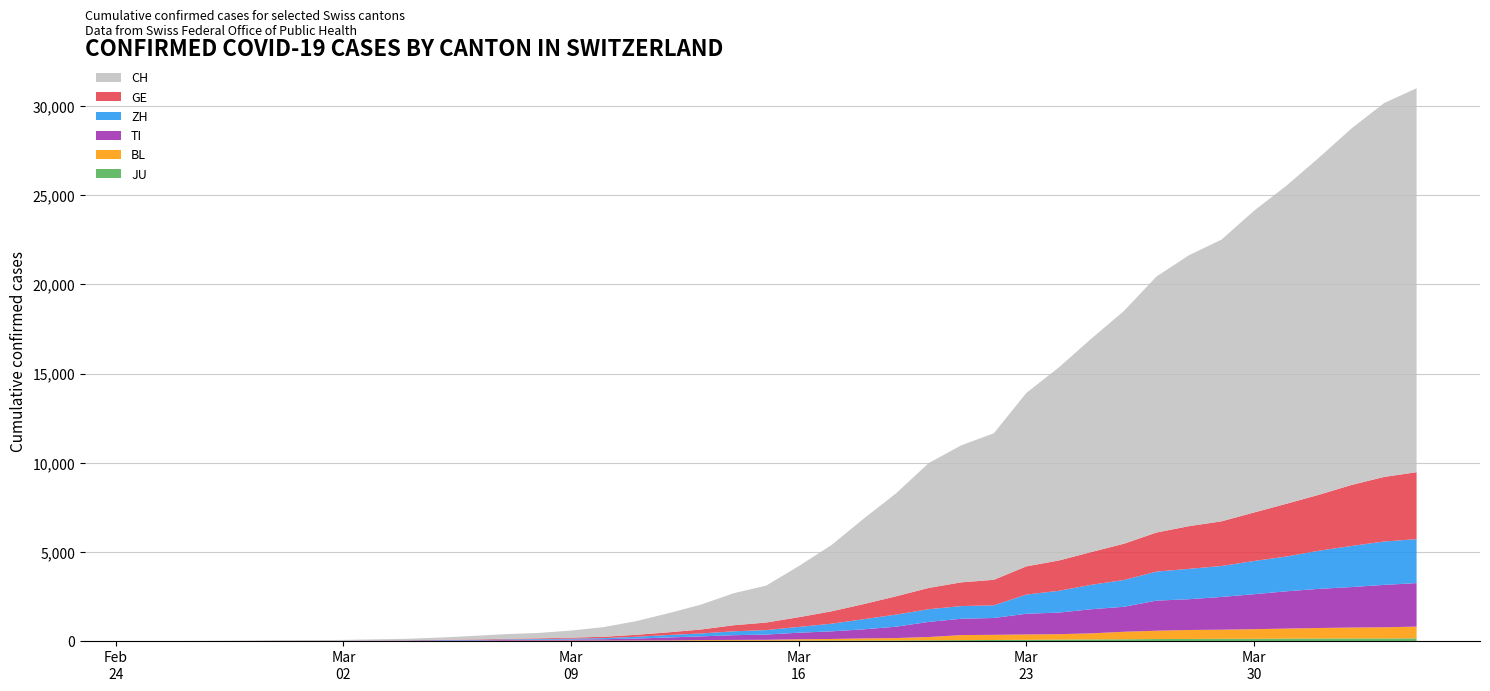

Reading left to right, what are all the values shown in this chart?

CH: 0	2	6	13	23	29	40	59	83	125	197	257	303	396	542	766	1072	1398	1795	2072	2864	3710	4793	5781	7005	7686	8217	9727	10831	11970	13054	14356	15195	15798	16920	17842	18908	19997	20965	21535
GE: 0	1	1	4	8	9	10	13	14	17	25	38	40	56	76	109	150	222	340	423	544	692	848	1027	1194	1331	1430	1582	1699	1837	2033	2190	2393	2505	2721	2958	3137	3420	3621	3753
ZH: 0	0	2	2	6	7	10	13	15	23	29	34	40	49	62	101	140	163	218	250	326	429	568	679	711	711	711	1075	1223	1370	1502	1629	1703	1735	1861	1952	2141	2305	2433	2466
TI: 0	1	1	1	2	2	4	8	13	25	28	41	49	61	75	108	163	206	265	293	368	426	511	638	849	916	945	1162	1209	1354	1401	1688	1727	1837	1962	2091	2195	2271	2377	2442
BL: 0	0	0	1	2	2	2	2	2	6	6	15	19	20	22	26	26	42	47	54	76	89	116	134	184	282	289	302	306	341	422	466	502	511	539	561	588	610	625	656
JU: 0	0	1	1	1	1	1	2	2	4	4	5	5	7	7	7	12	17	18	19	25	29	32	36	44	54	61	69	82	92	100	114	119	127	128	140	145	149	149	154